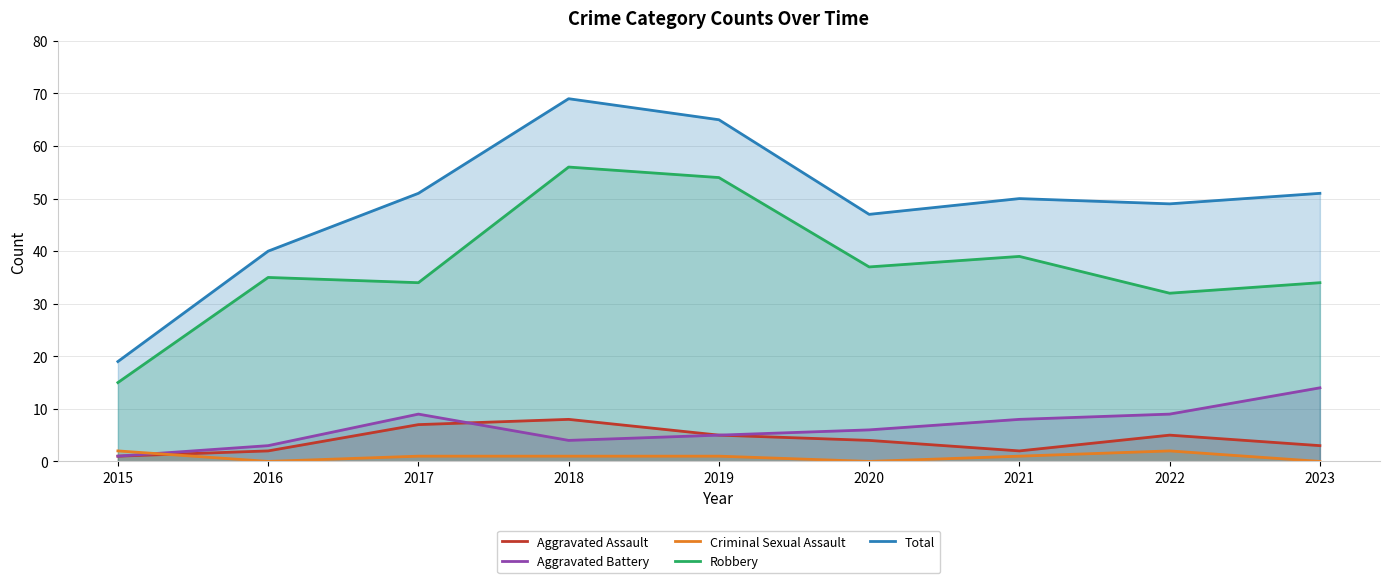

What is the spread (max minus min) of values at 2017?

50